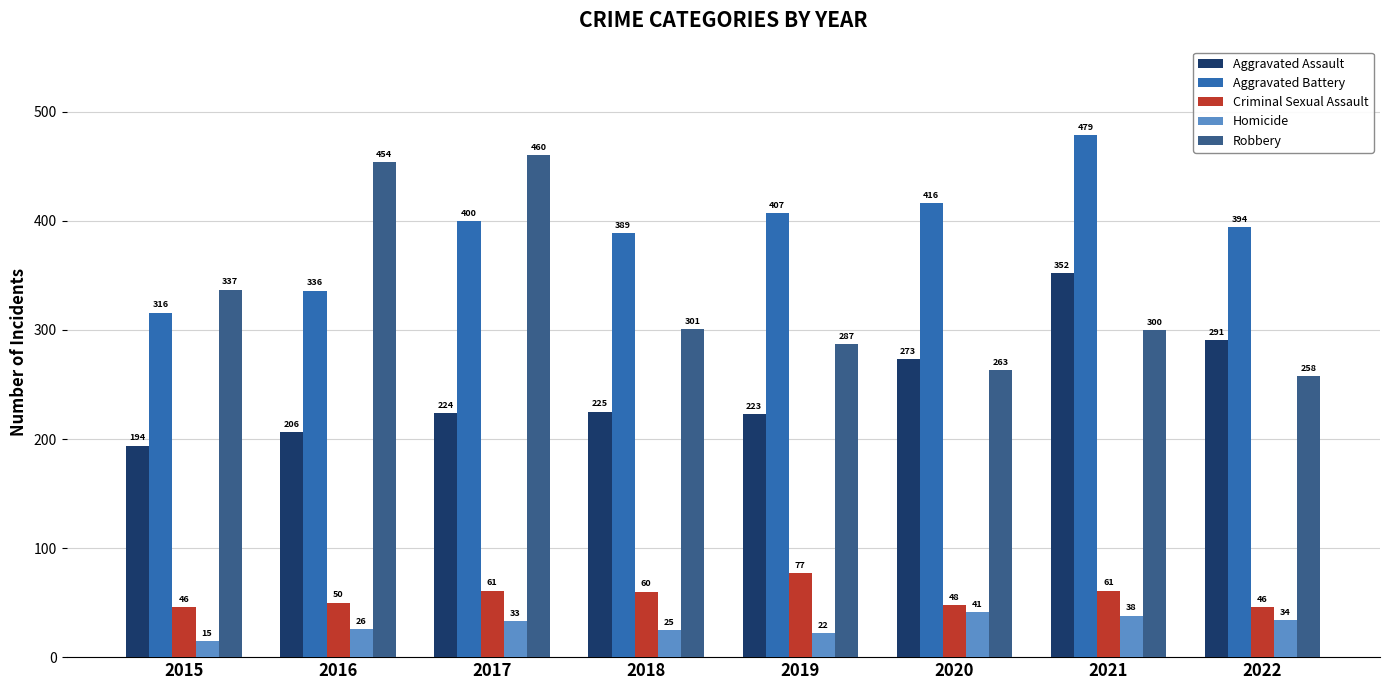

How many data points in Robbery are less than 301?

4